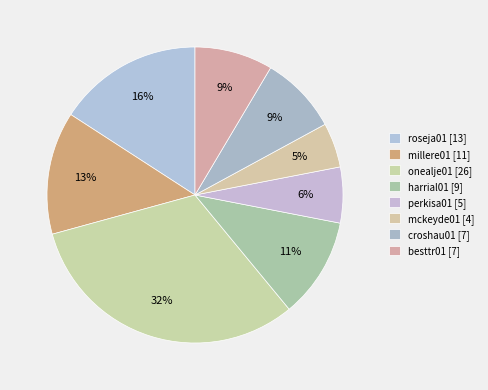

The harrial01 slice represents 11% of the pie. True or false?

True